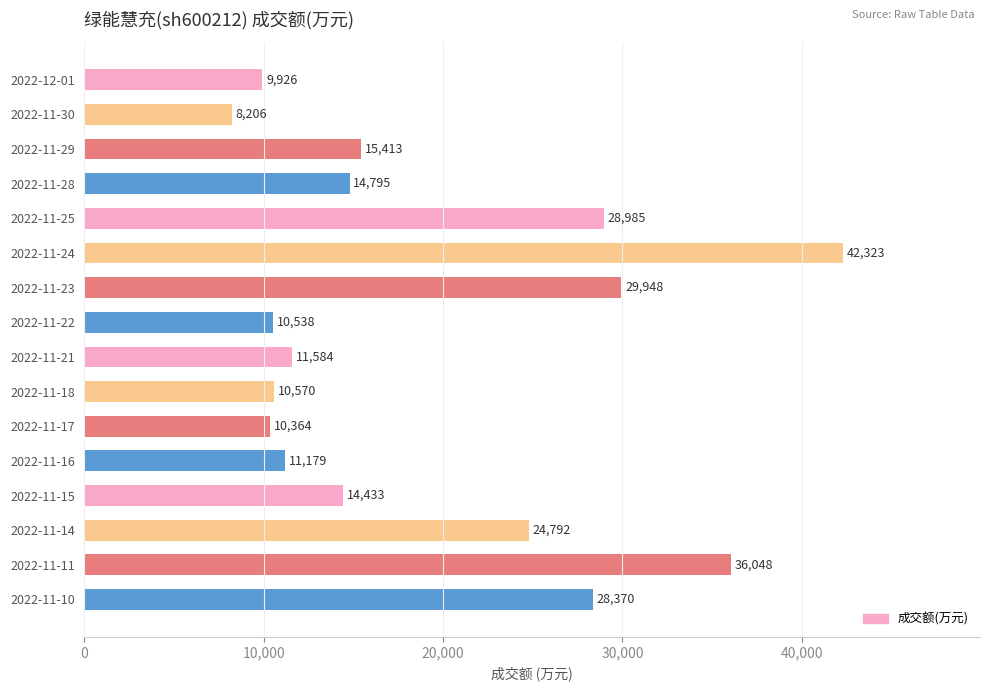

What is the difference between the values at 2022-11-23 and 2022-11-14?

5156